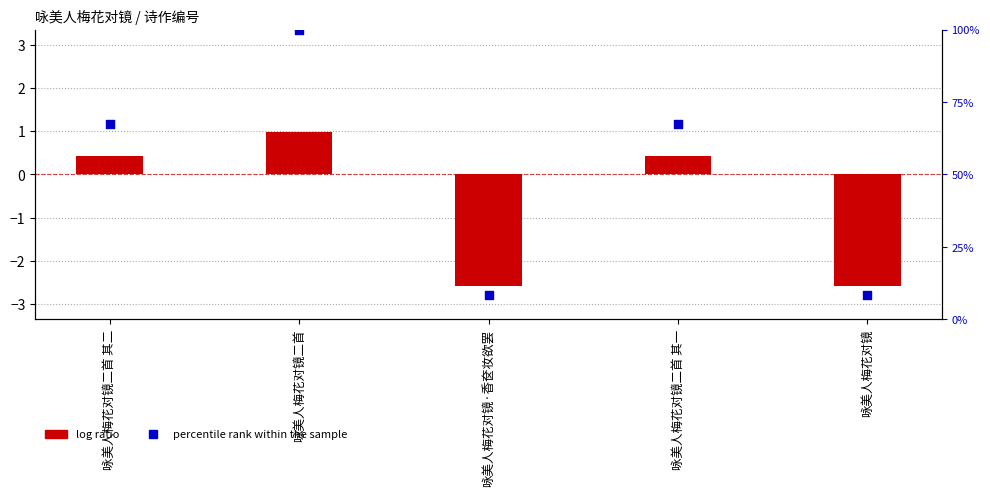

At how many categories does at least one series exceed 55?

3